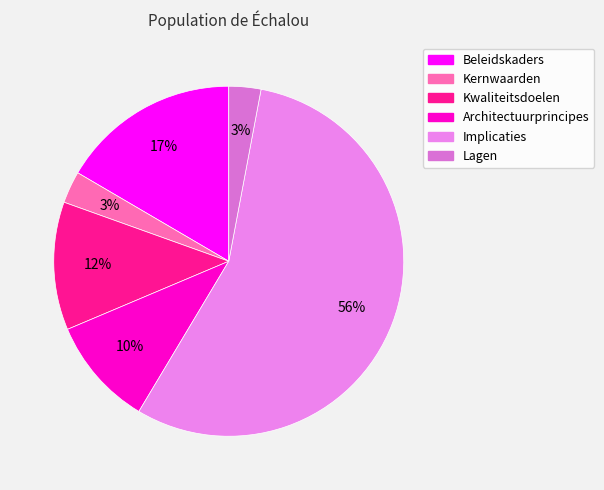

Which slice is the largest?

Implicaties